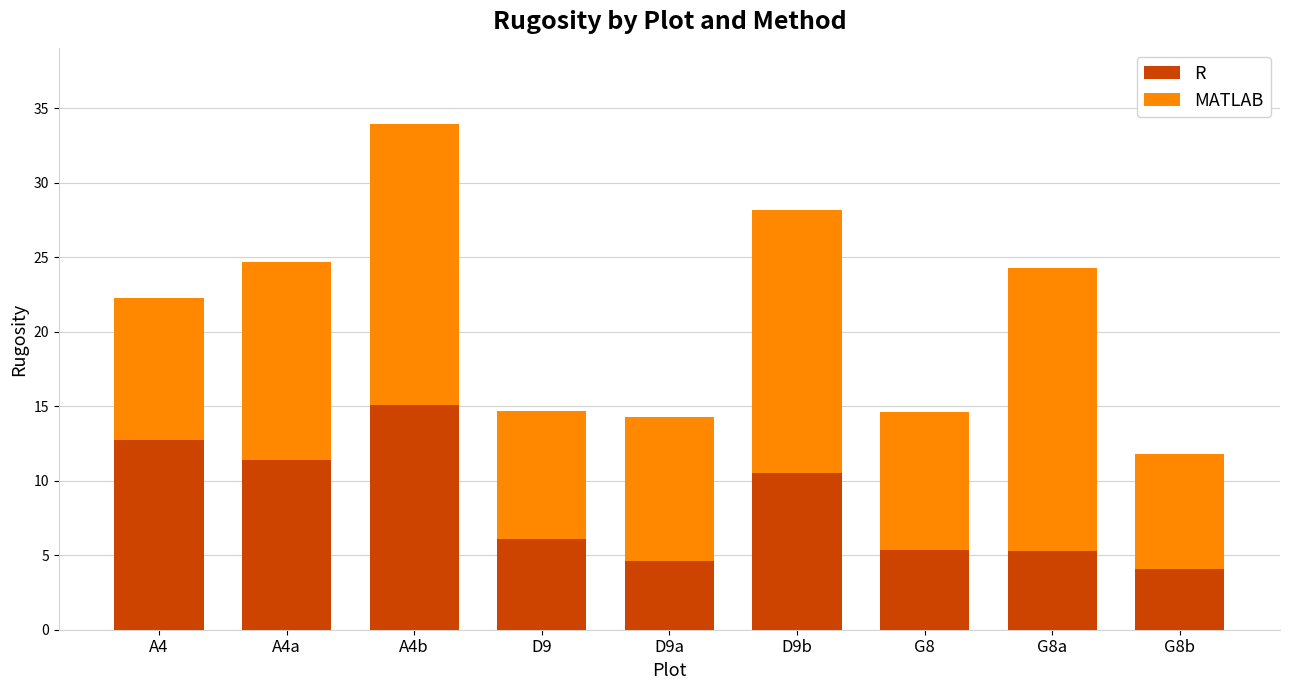

What is the maximum value for R?

15.1